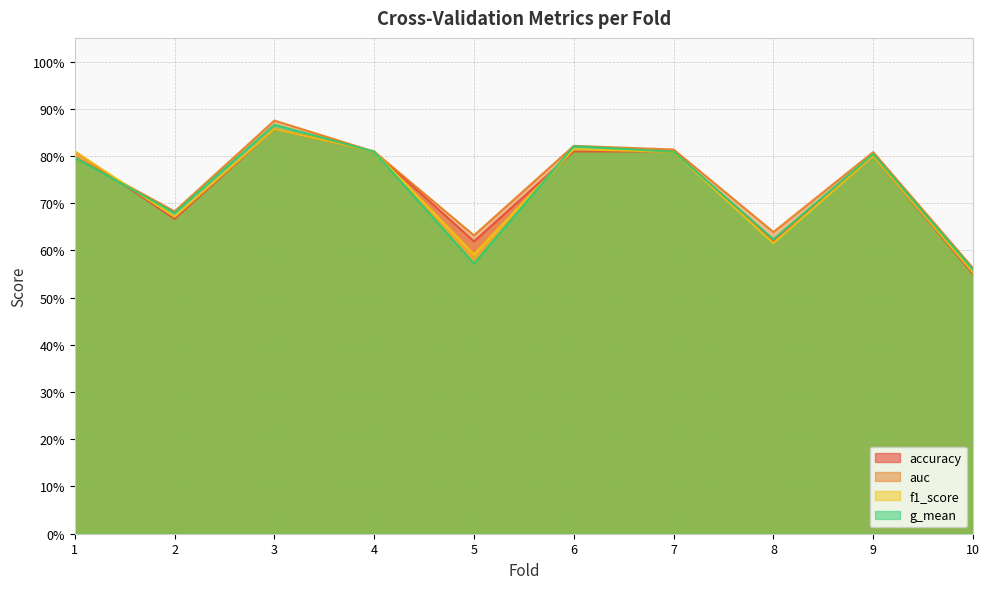

What is the difference between the f1_score values at 9 and 5?

0.2